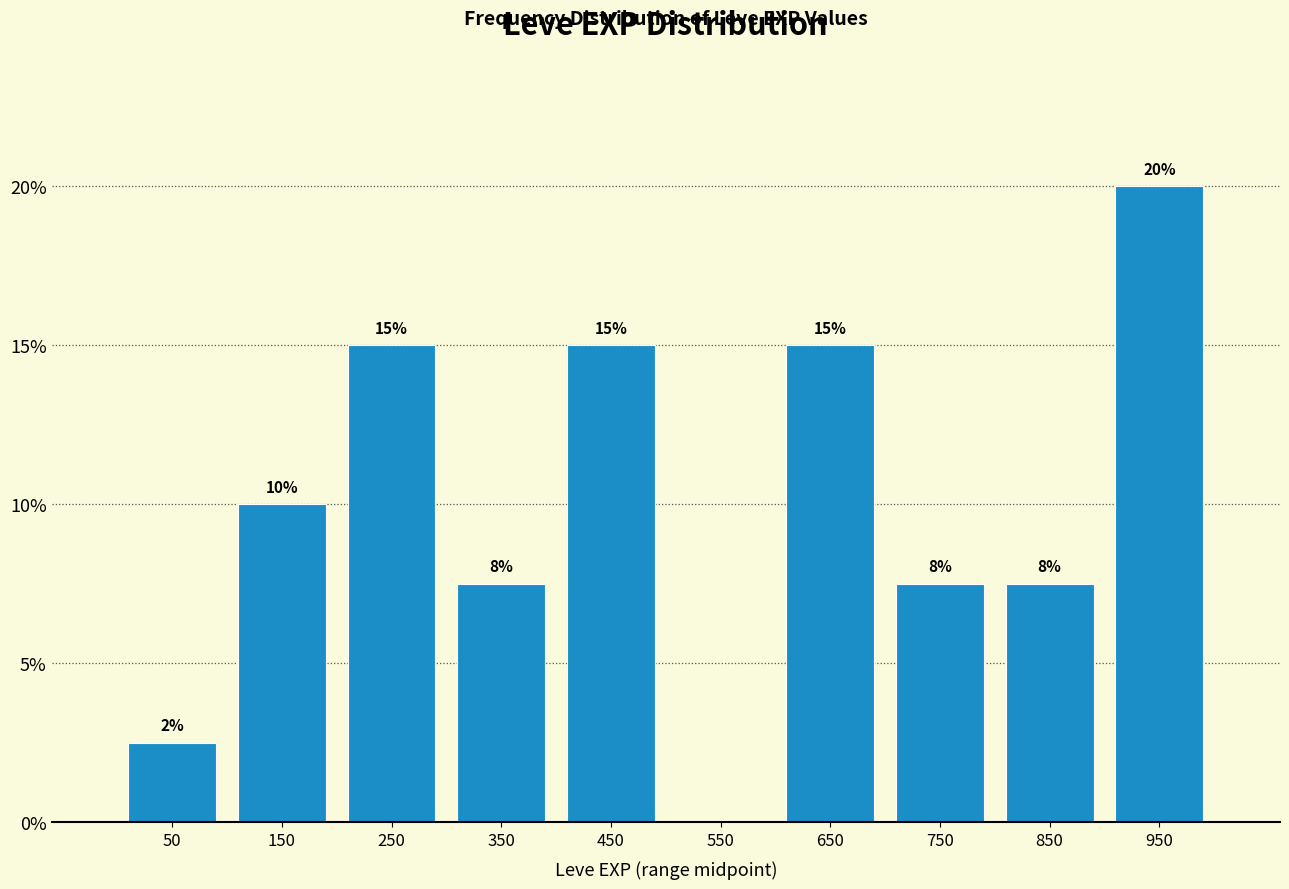

Which range on the x-axis has the tallest bar?

900 to 1000